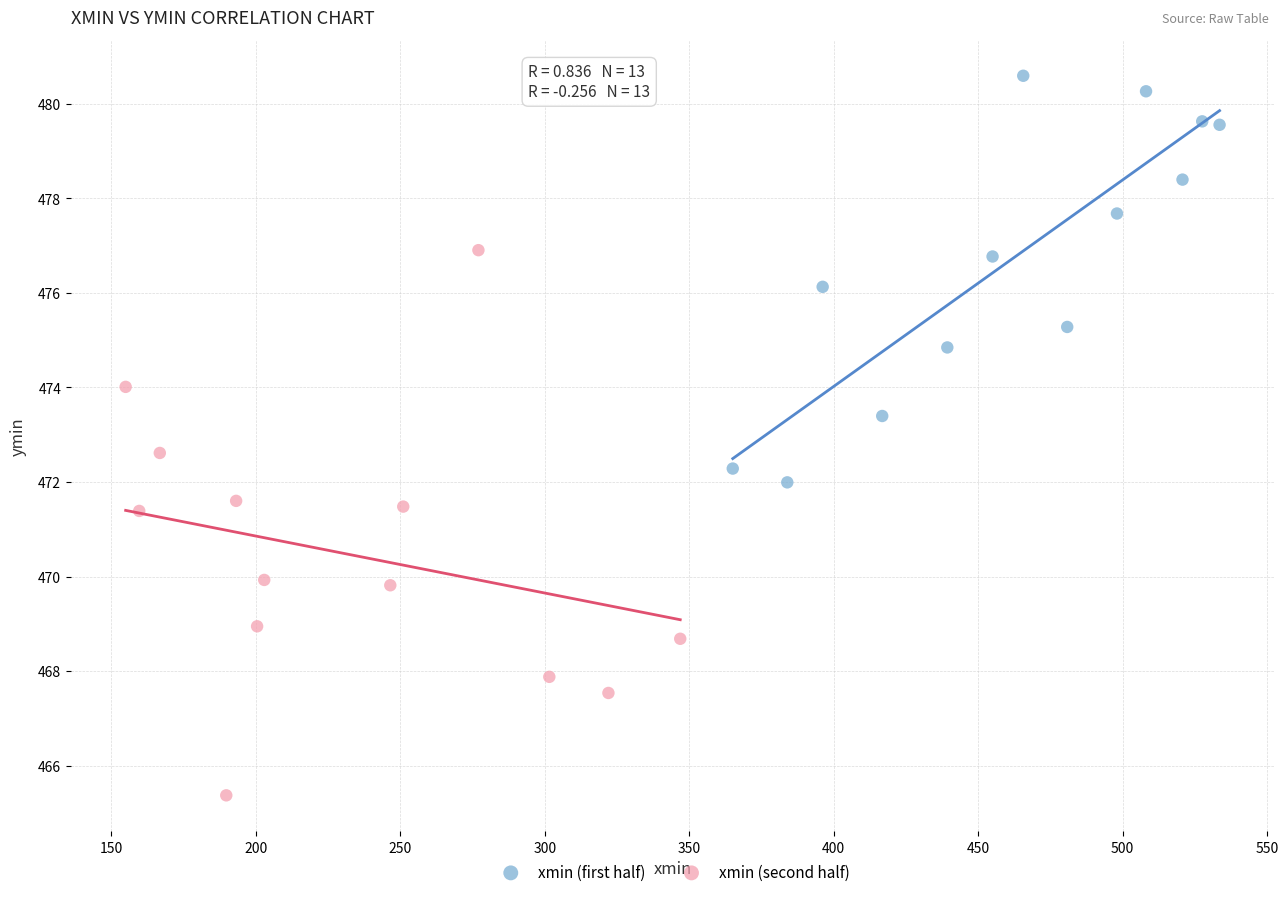

Which series reaches the minimum Y coordinate?

xmin (second half)